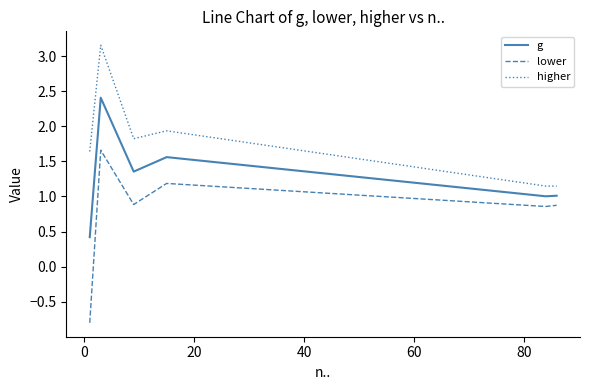

What is the difference between the second highest and second lowest values in the higher series?

0.8